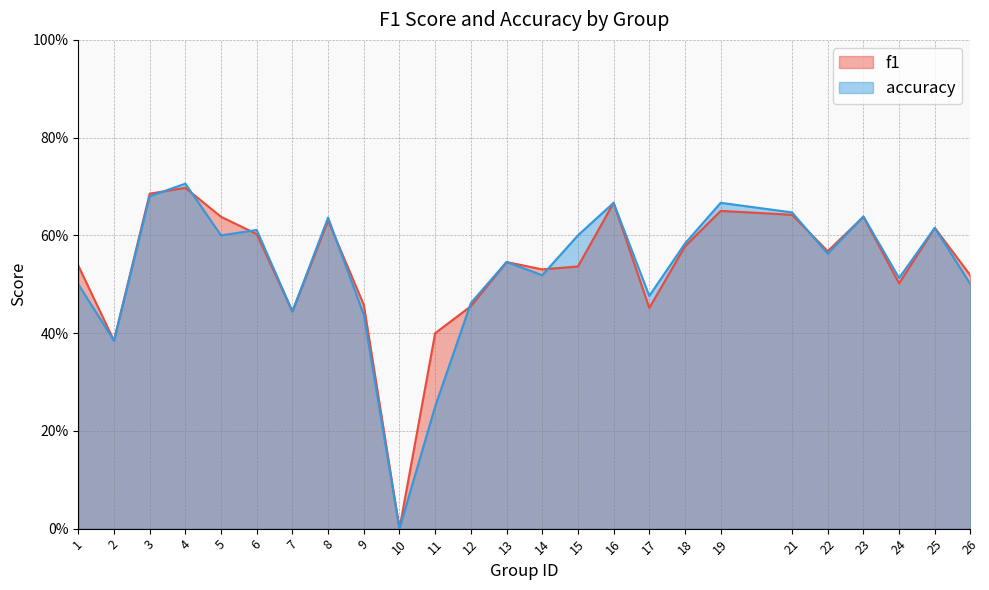

What is the highest value of the accuracy series?

0.7